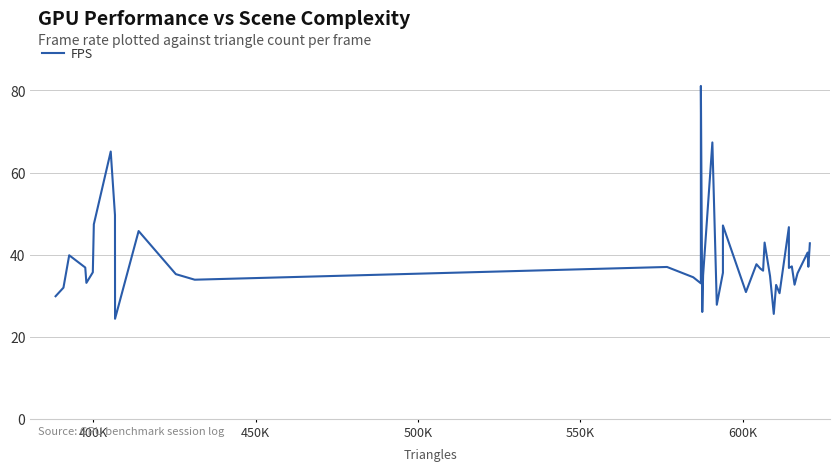

How many data points are above 36?

20